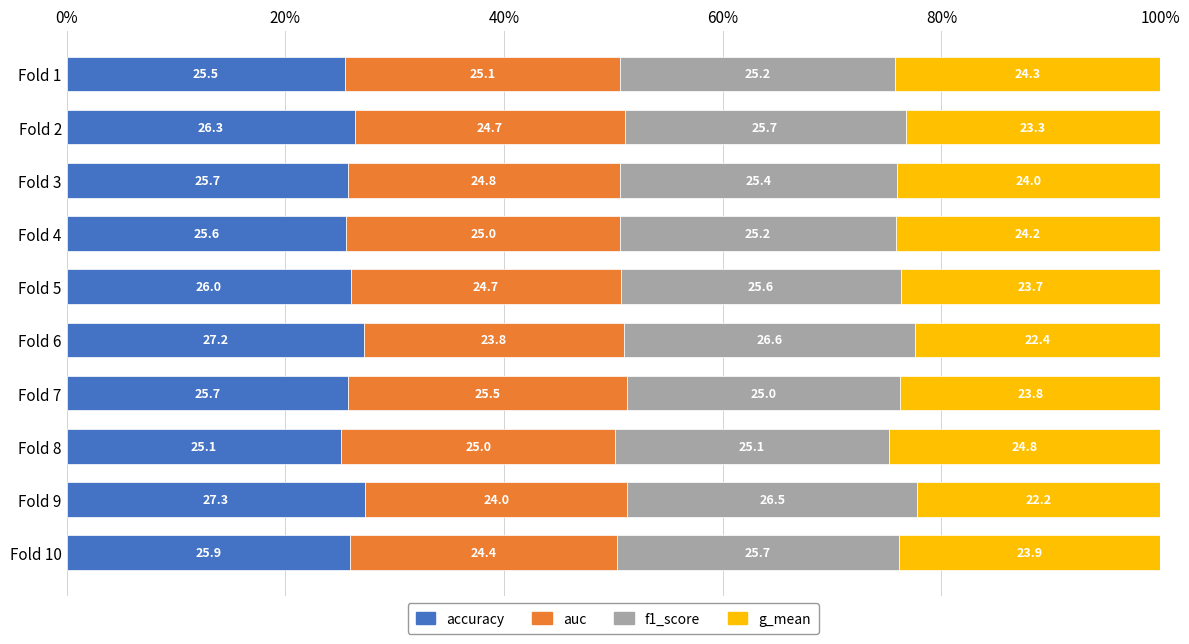

At which label is accuracy closest to 26?

Fold 5